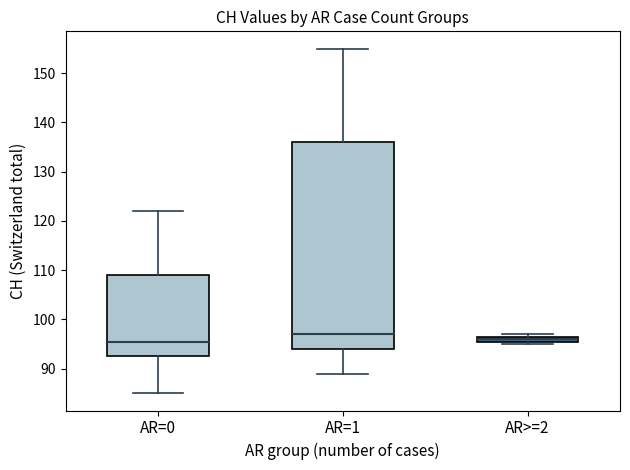

Which box has the highest median line?

AR=1